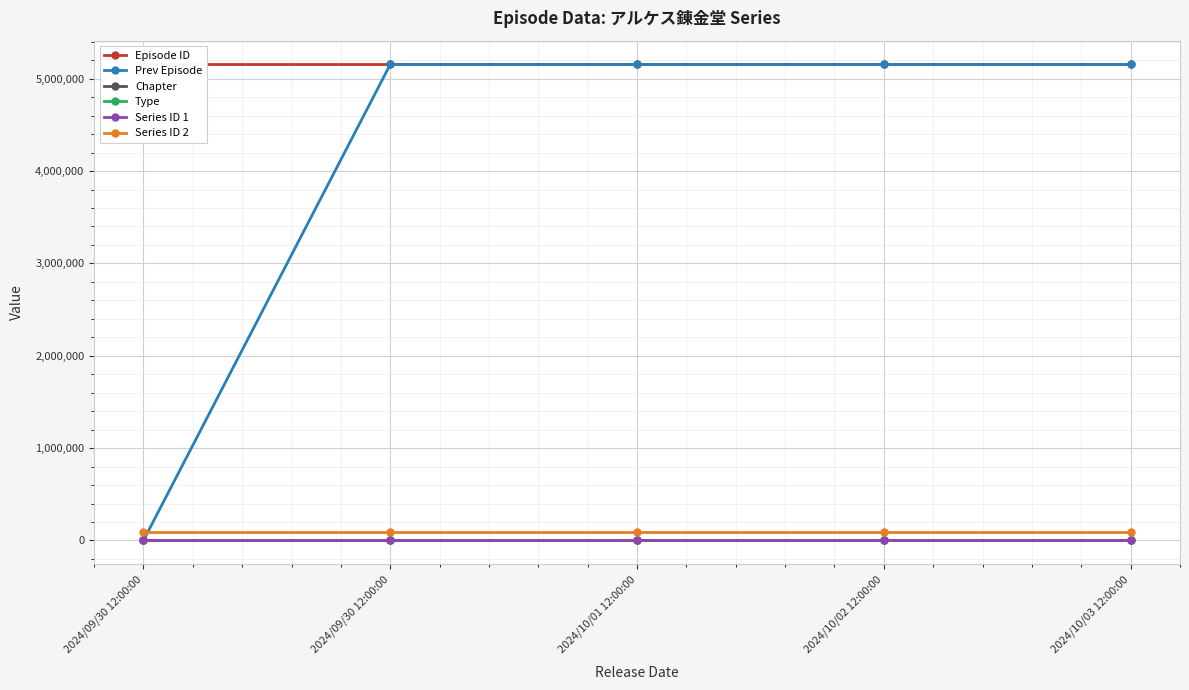

Which series has the widest spread of values?

Prev Episode